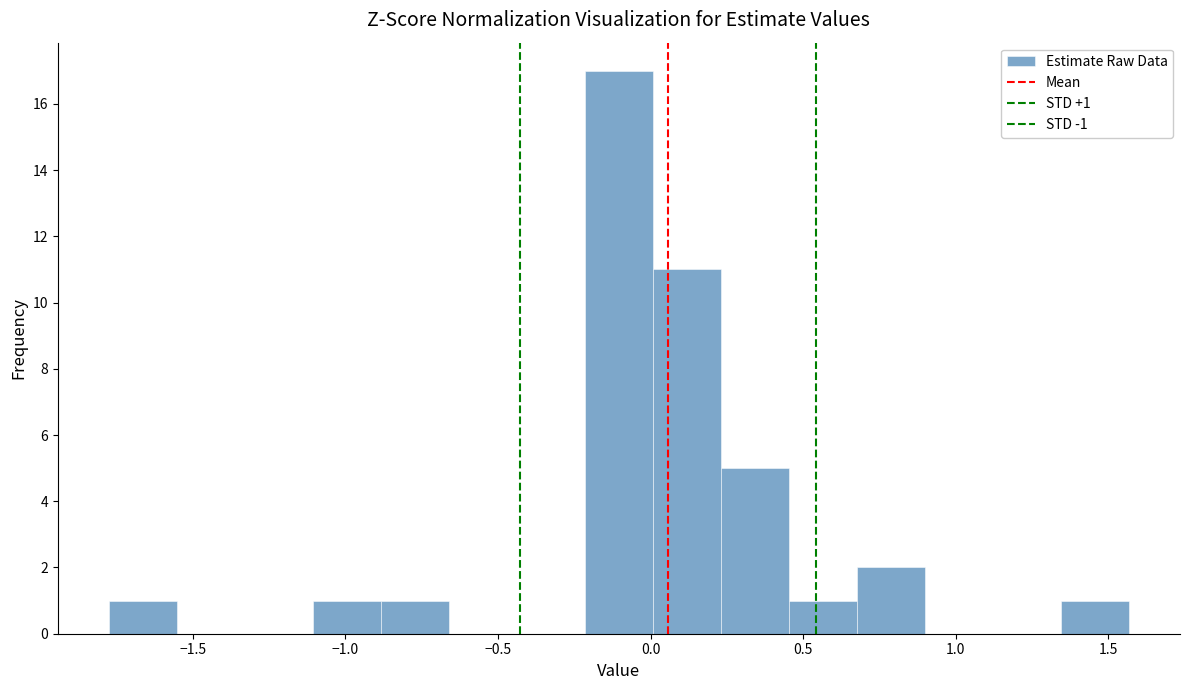

Over which range of the x-axis is the bar tallest?

-0.20 to 0.00